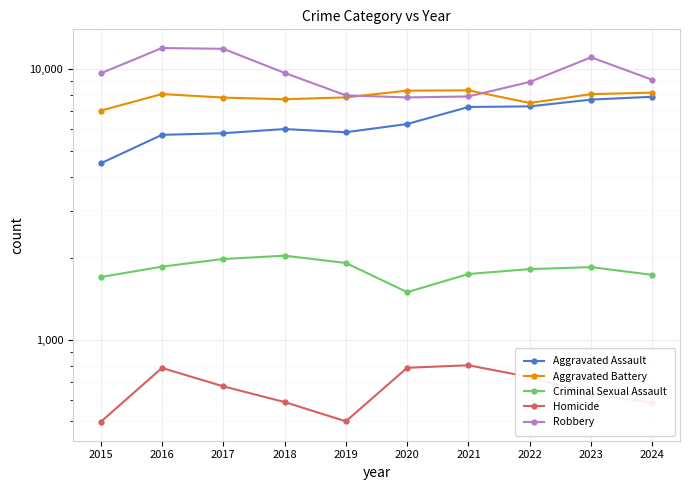

Is this an area chart (filled region under the line)?

No